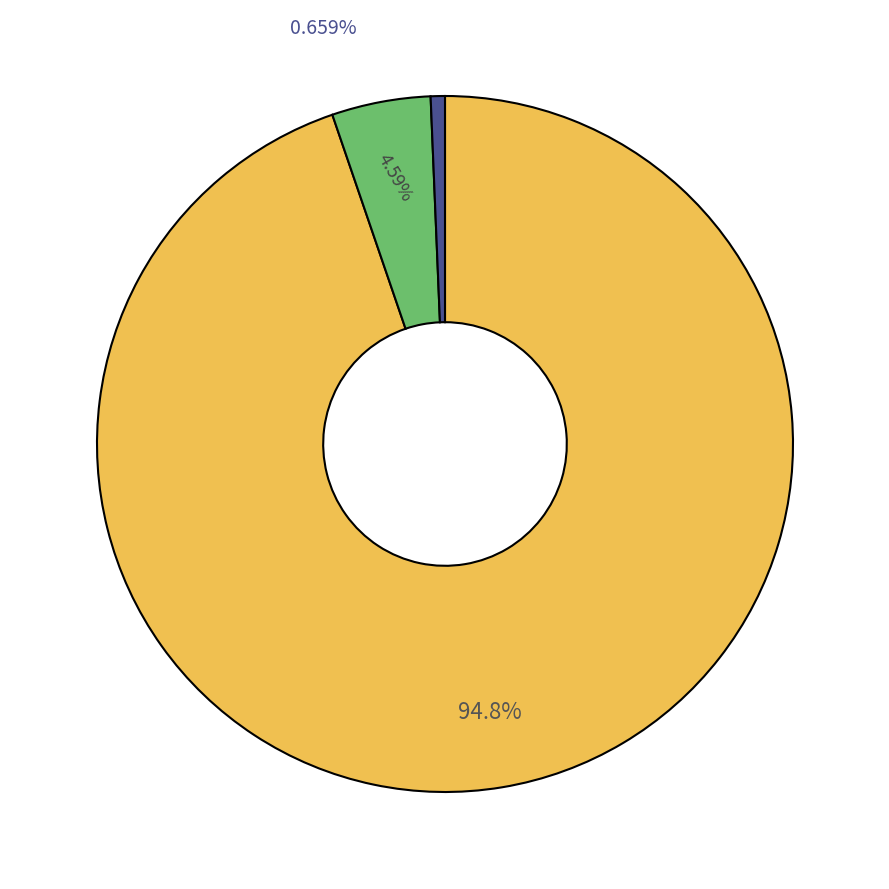

What is the total percentage of 800 and 900?

8.1%